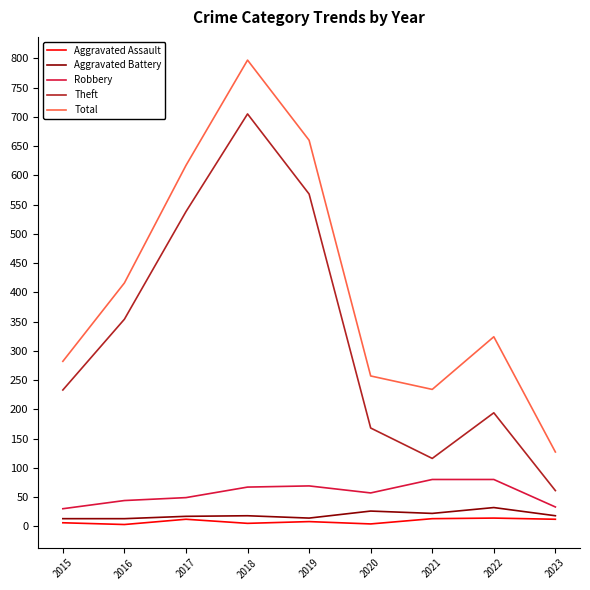

True or false: Theft has a value of 292 at 2020.

False